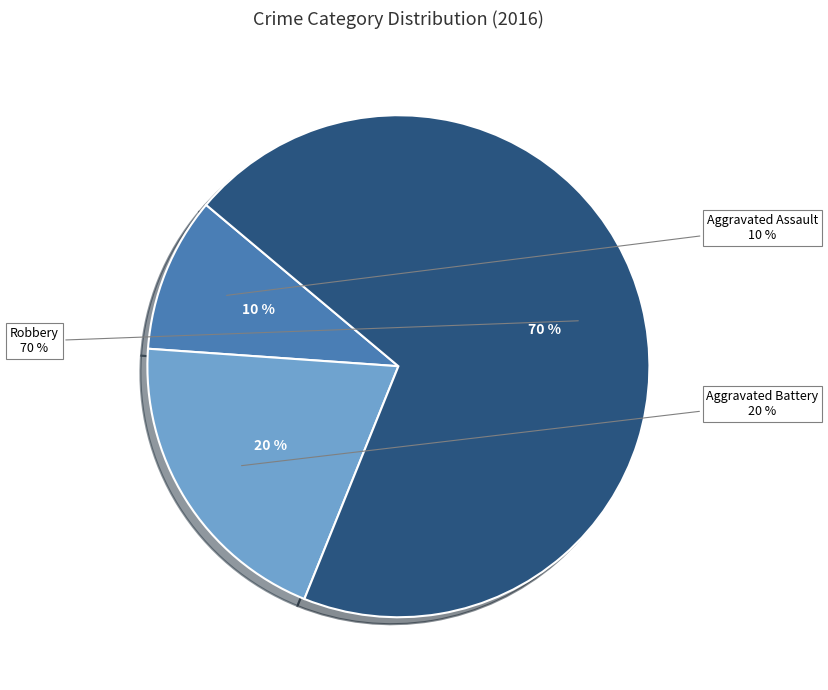

Rank the categories by value from highest to lowest.

Robbery, Aggravated Battery, Aggravated Assault